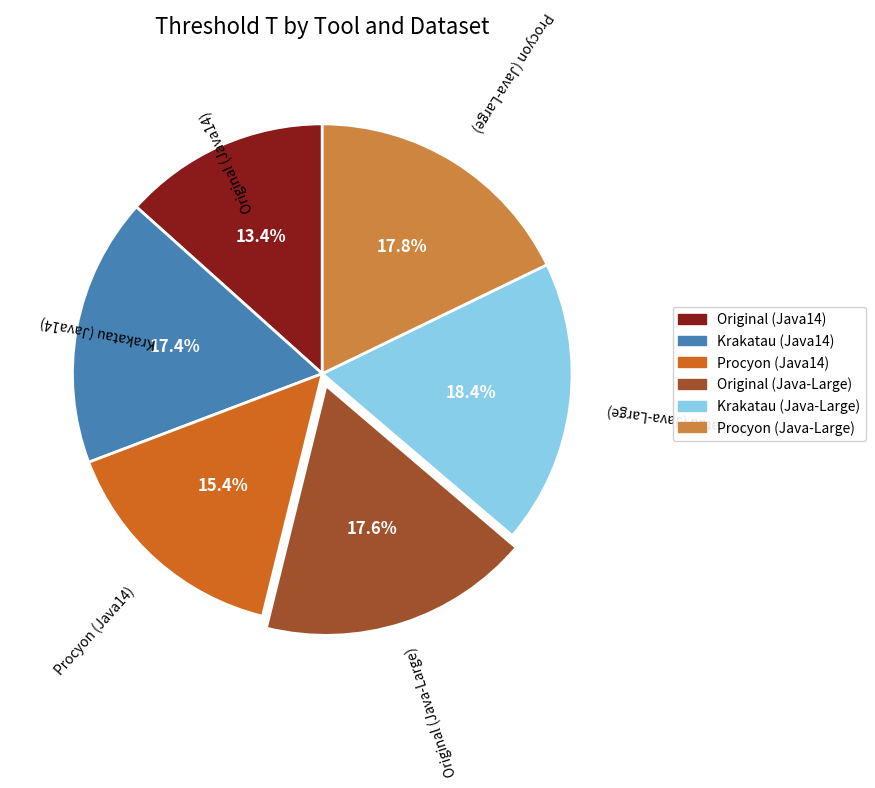

Is the sum of Original (Java14) and Krakatau (Java14) greater than half?

No